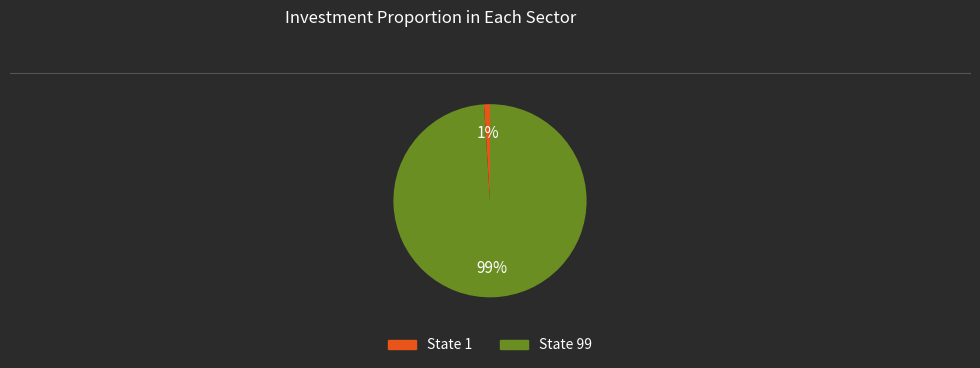

What is the ratio of the value at State 99 to the value at State 1?

99.0